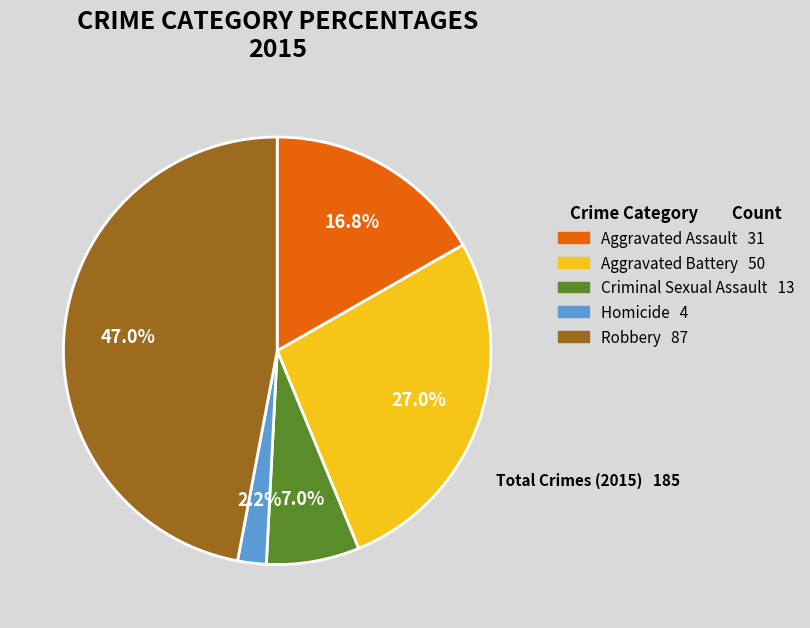

Rank the categories by value from highest to lowest.

Robbery, Aggravated Battery, Aggravated Assault, Criminal Sexual Assault, Homicide